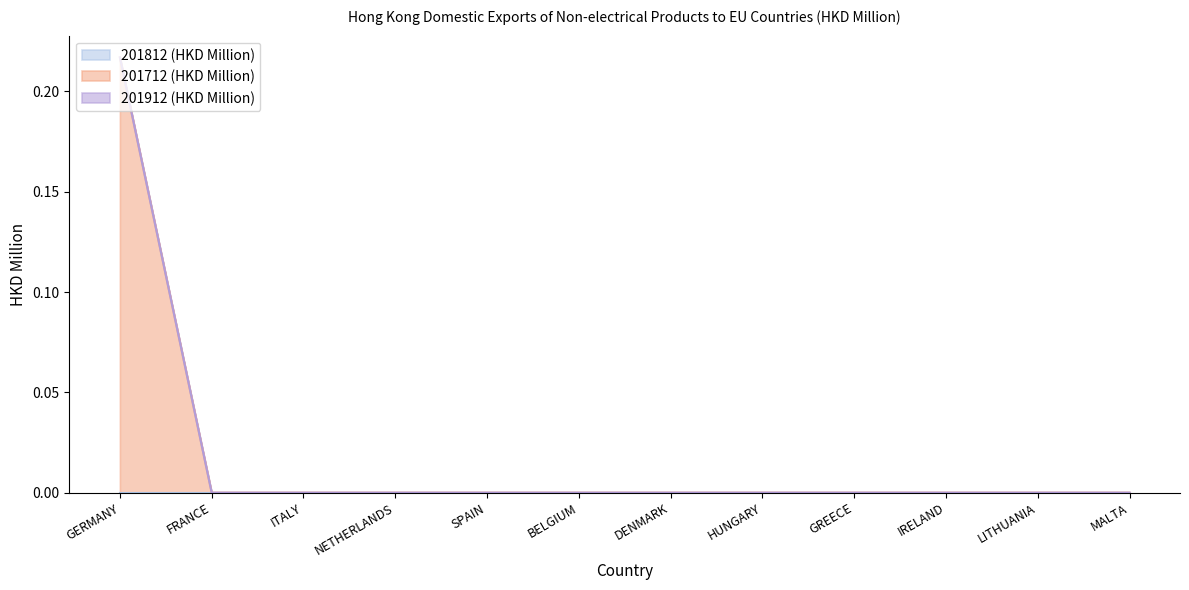

What are all the series names shown in the legend?

201812 (HKD Million), 201712 (HKD Million), 201912 (HKD Million)